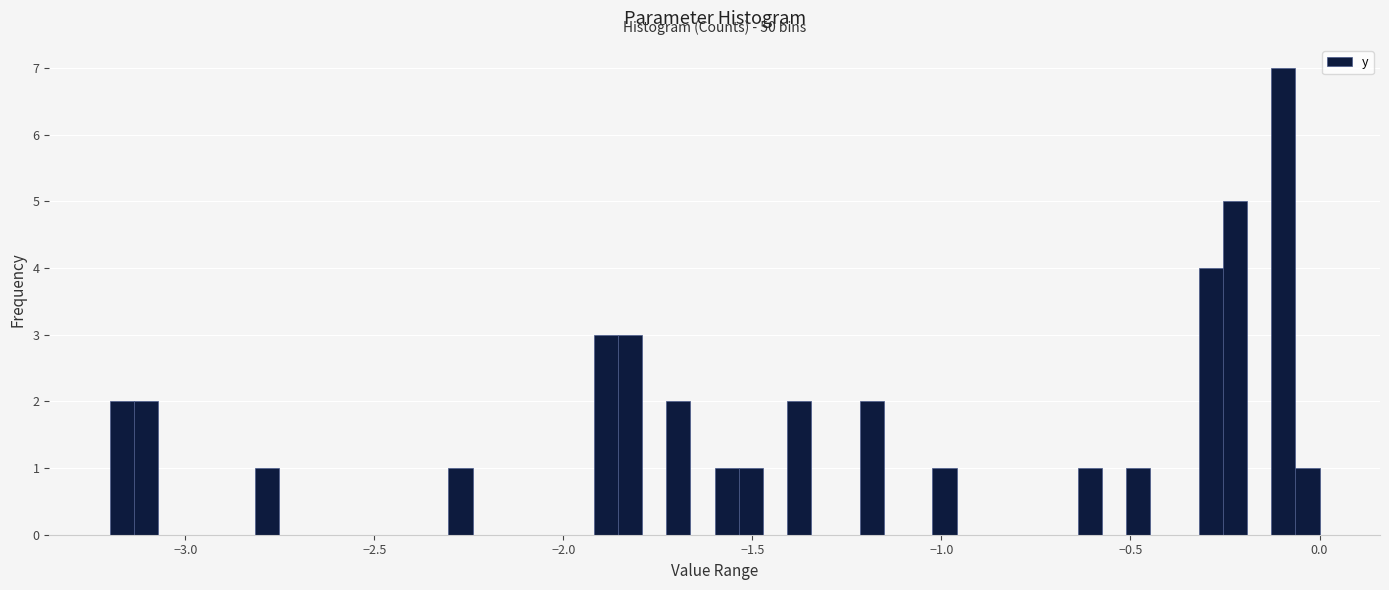

Around what value on the x-axis is the tallest bar? Give the approximate position of its centre, as read against the axis.

-0.10